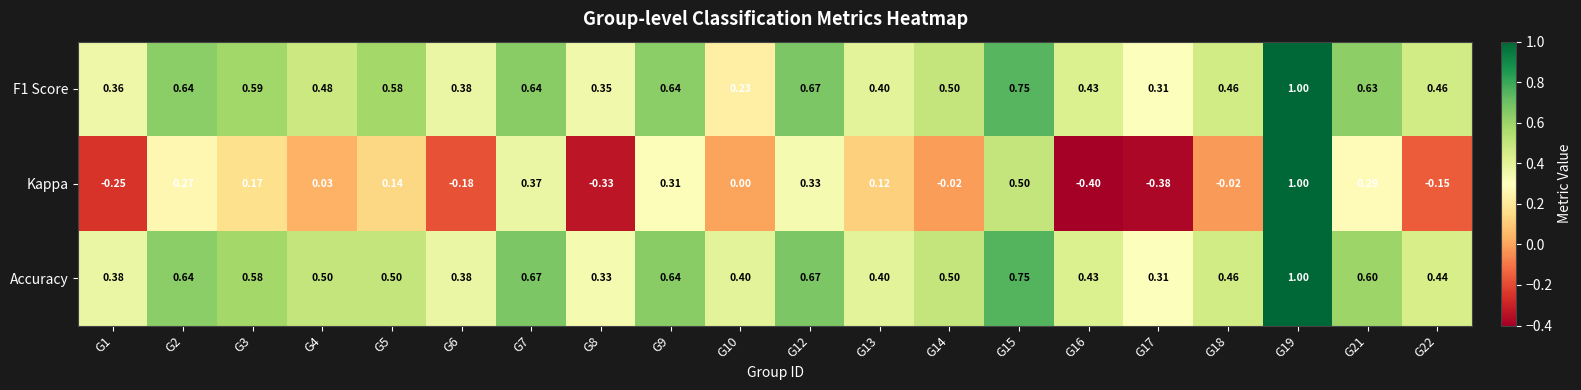

Is the value of F1 Score at G17 greater than the value of Kappa at G1?

Yes